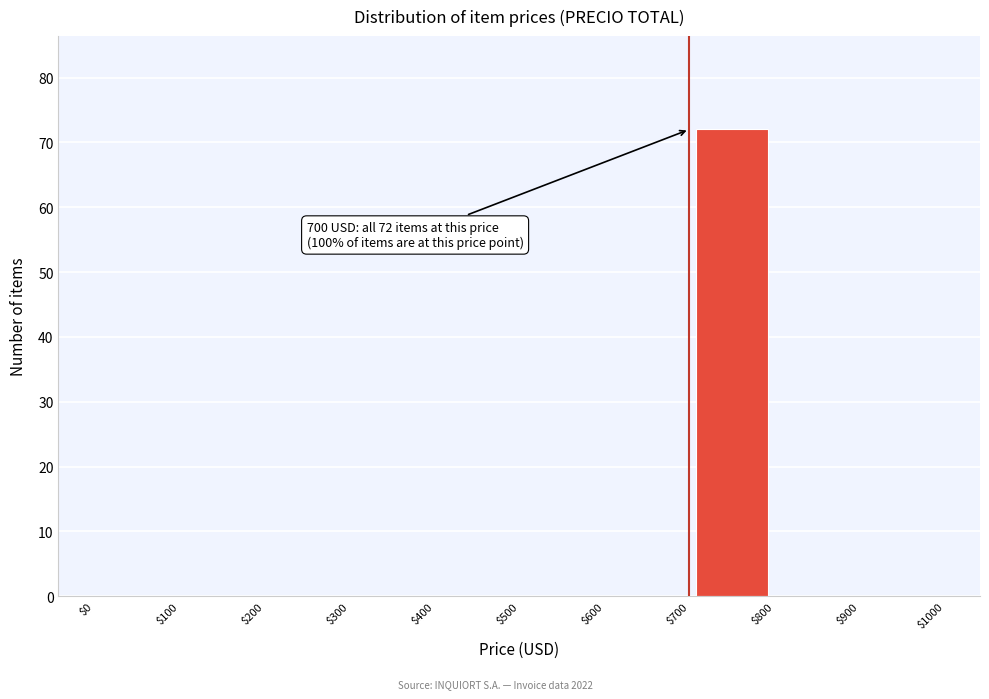

Which range on the x-axis has the tallest bar?

$700 to $800